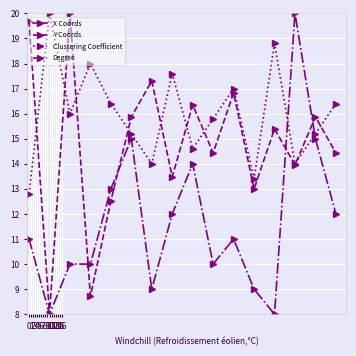

The Degree series shows 15.0 at 14. True or false?

True